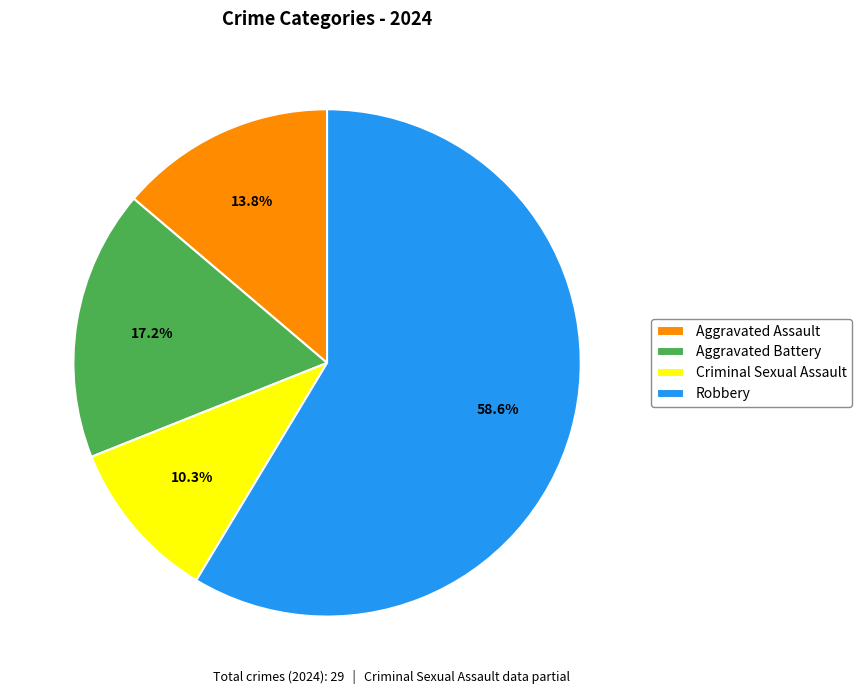

Between Aggravated Battery and Robbery, which is larger?

Robbery